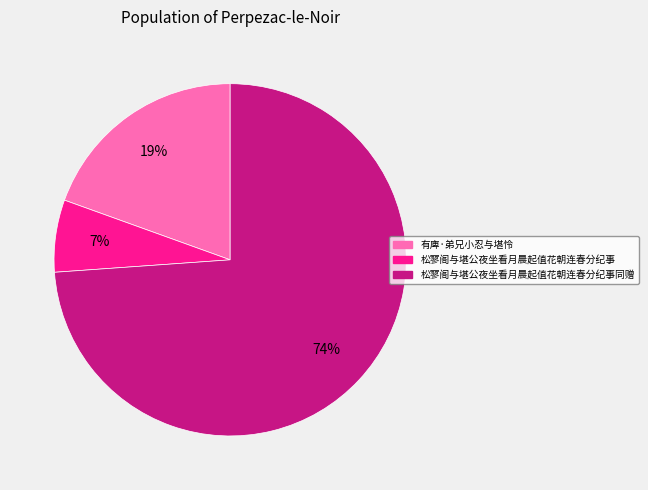

Count the number of slices in the pie.

3